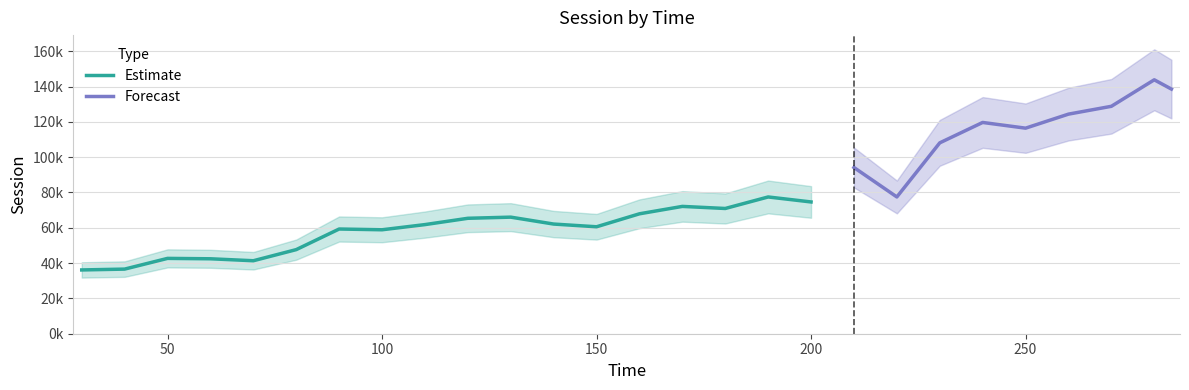

Is this an area chart (filled region under the line)?

No